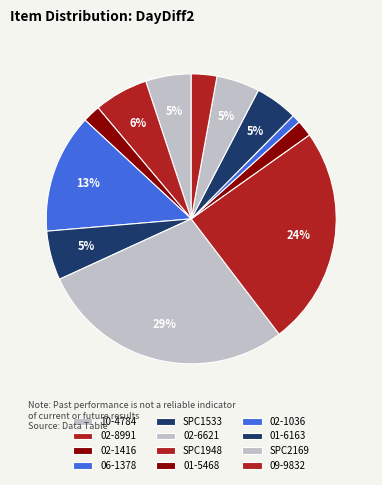

What percentage is the 06-1378 slice, to the nearest percent?

13%